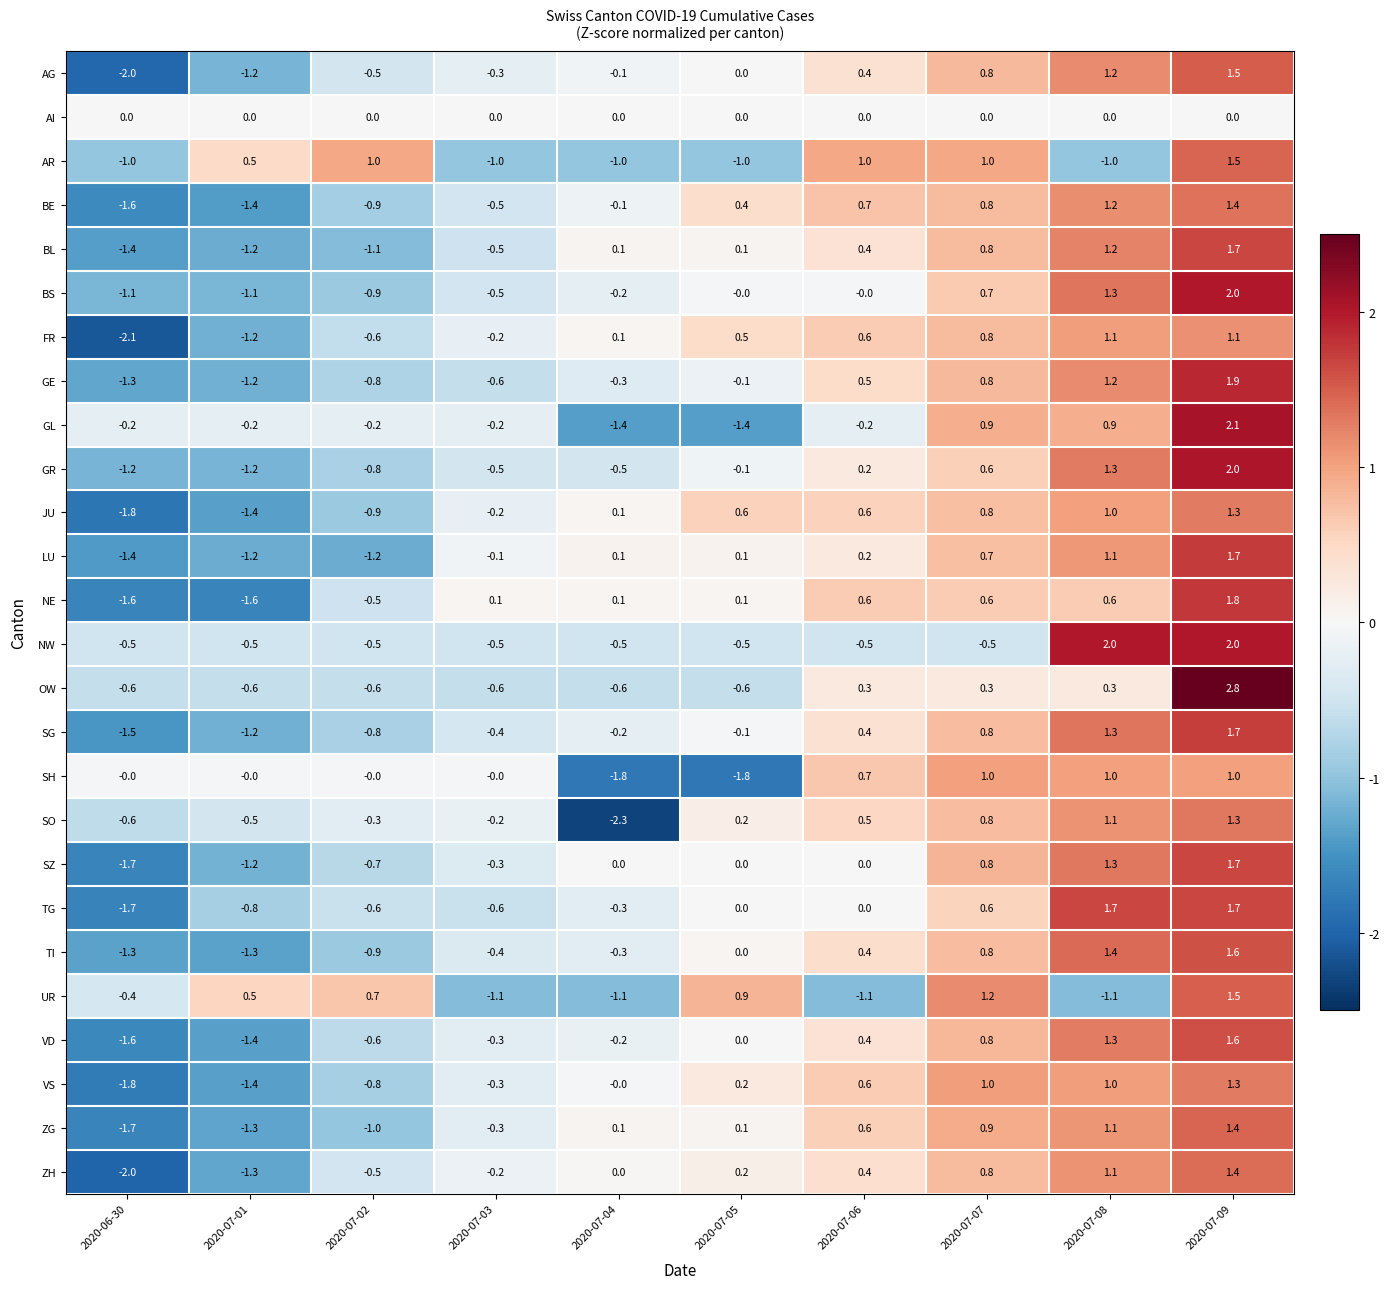

The GE series shows -0.1 at 2020-07-05. True or false?

True